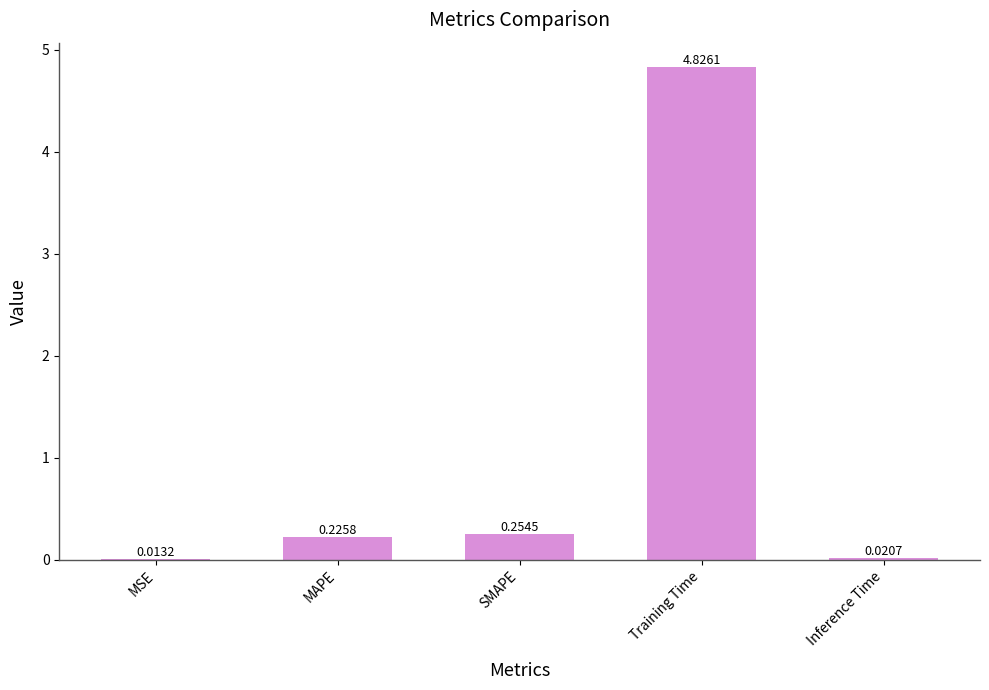

Which label corresponds to the largest value in the chart?

Training Time